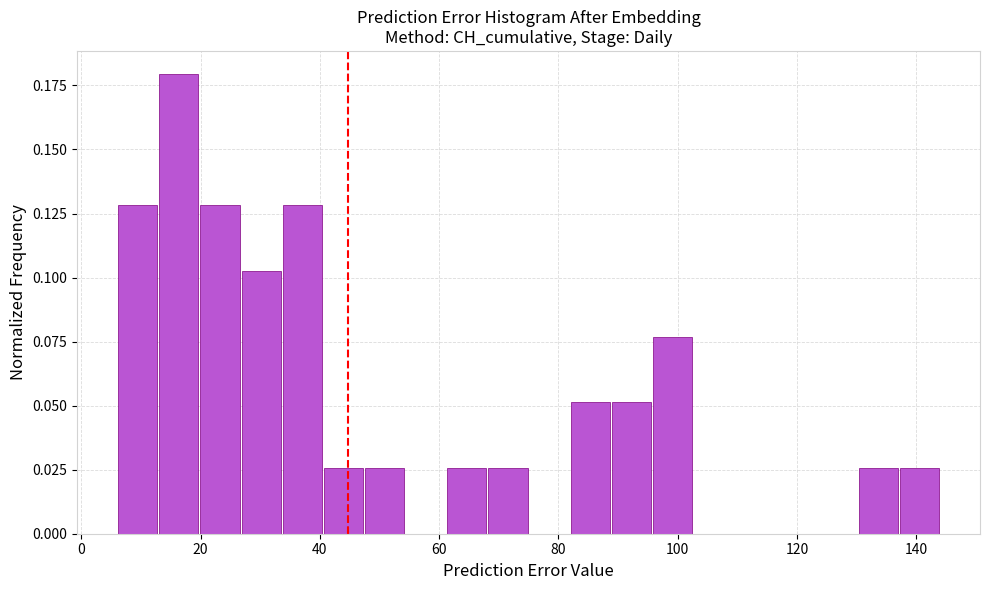

Around what value on the x-axis is the tallest bar? Give the approximate position of its centre, as read against the axis.

16